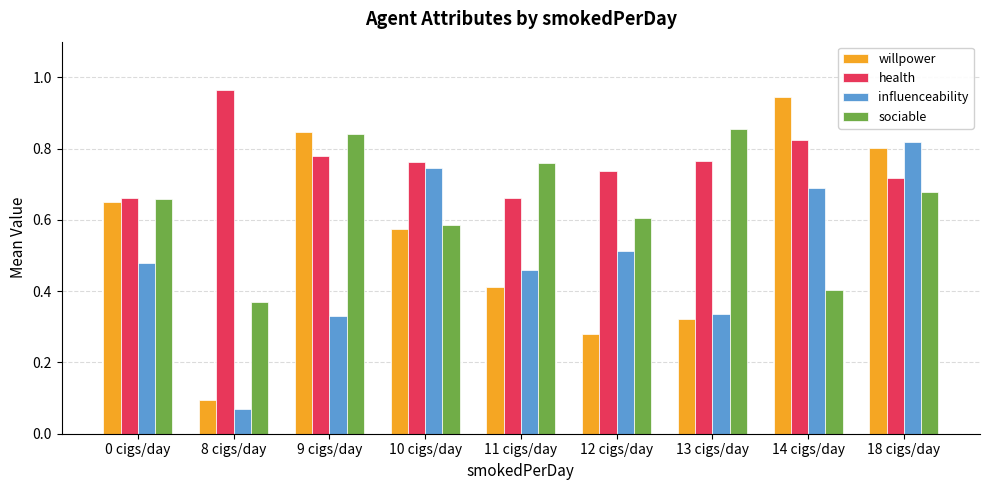

Count the number of categories in the chart.

9